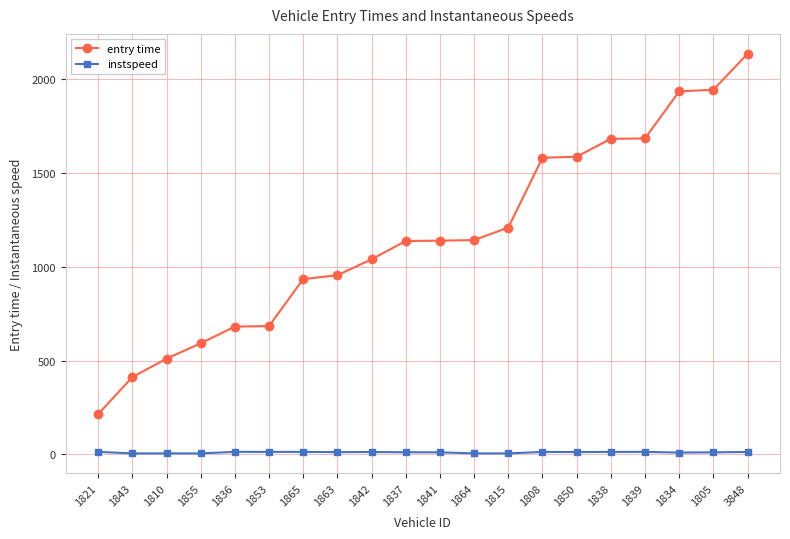

What are all the series names shown in the legend?

entry time, instspeed